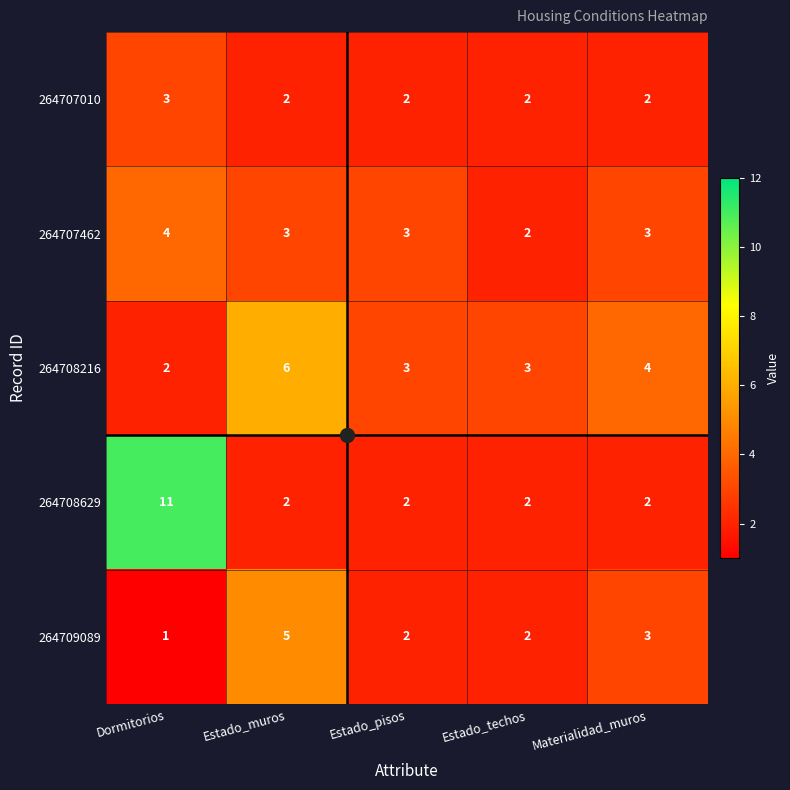

Where does the 264709089 series first go above 2?

Estado_muros